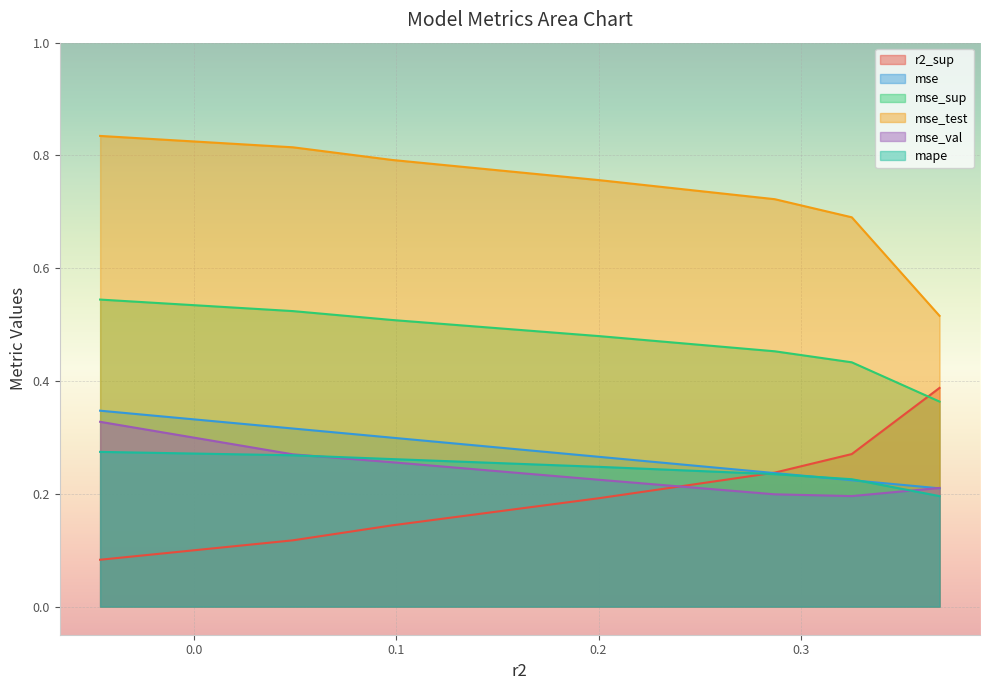

True or false: mse_sup and mse intersect in this chart.

False